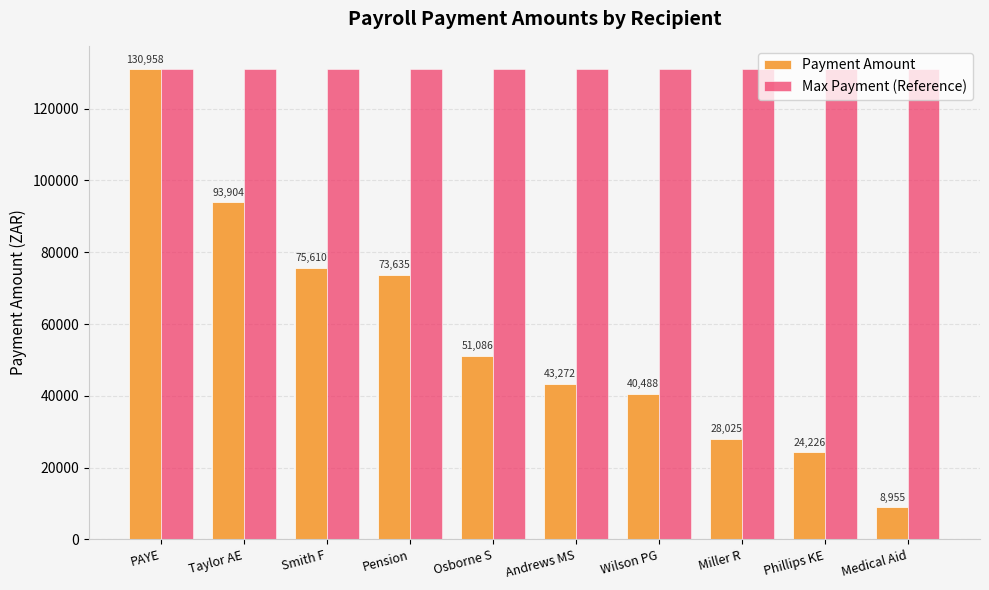

How many bars are there in total?

20